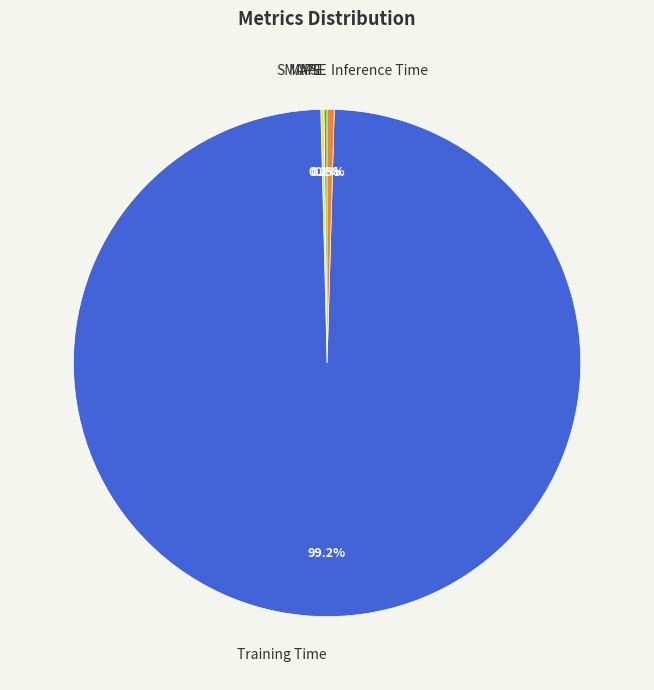

Does any single category account for the majority?

Yes